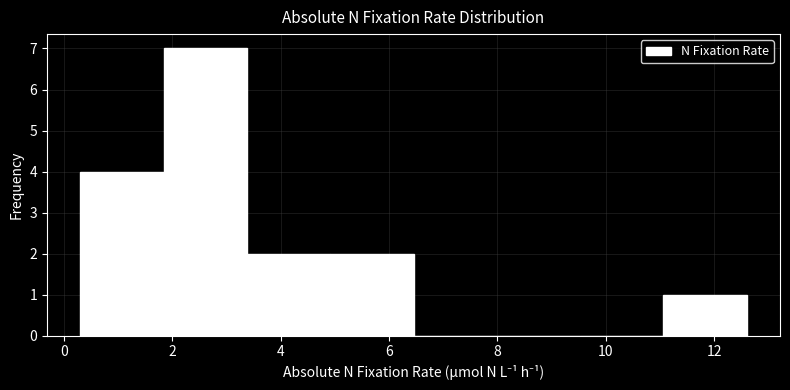

Which range on the x-axis has the tallest bar?

1.8 to 3.4